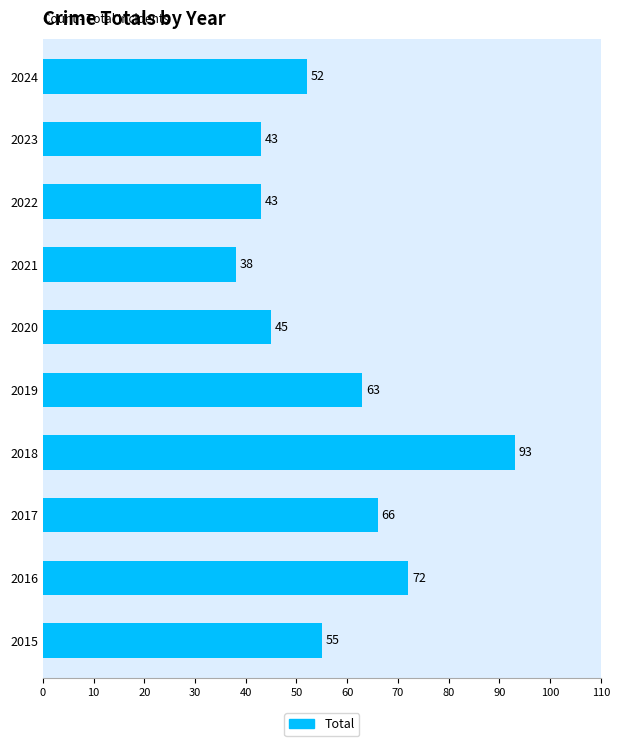

Which label corresponds to the largest value in the chart?

2018